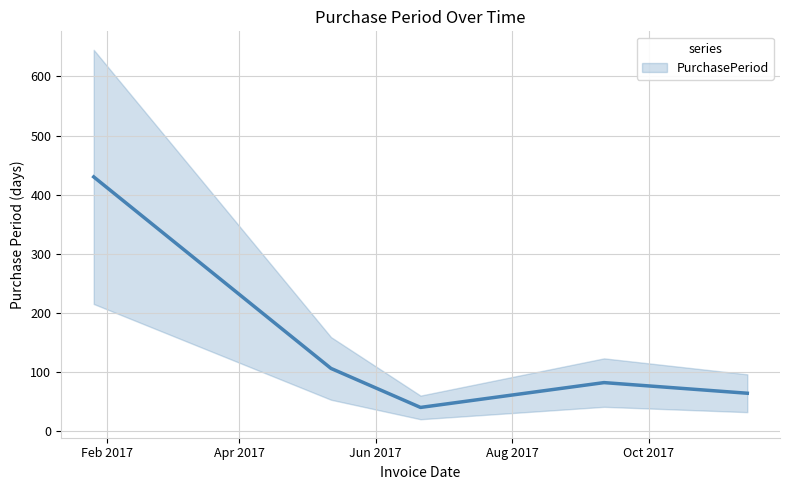

Where is the first local minimum?

Jun 2017